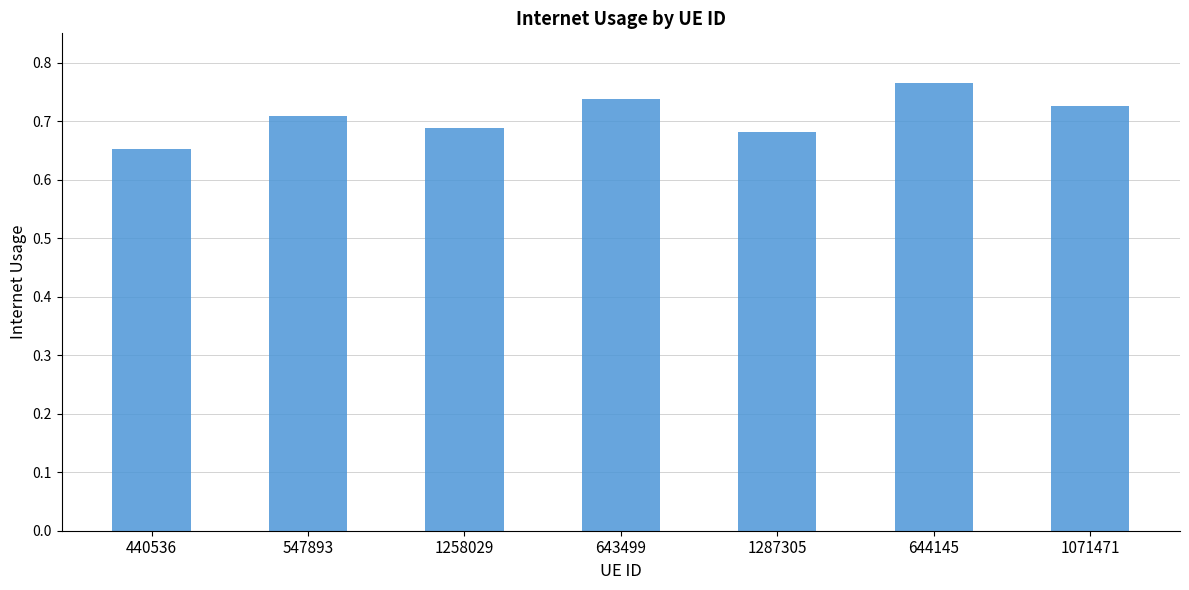

How many values are between 0 and 1?

7